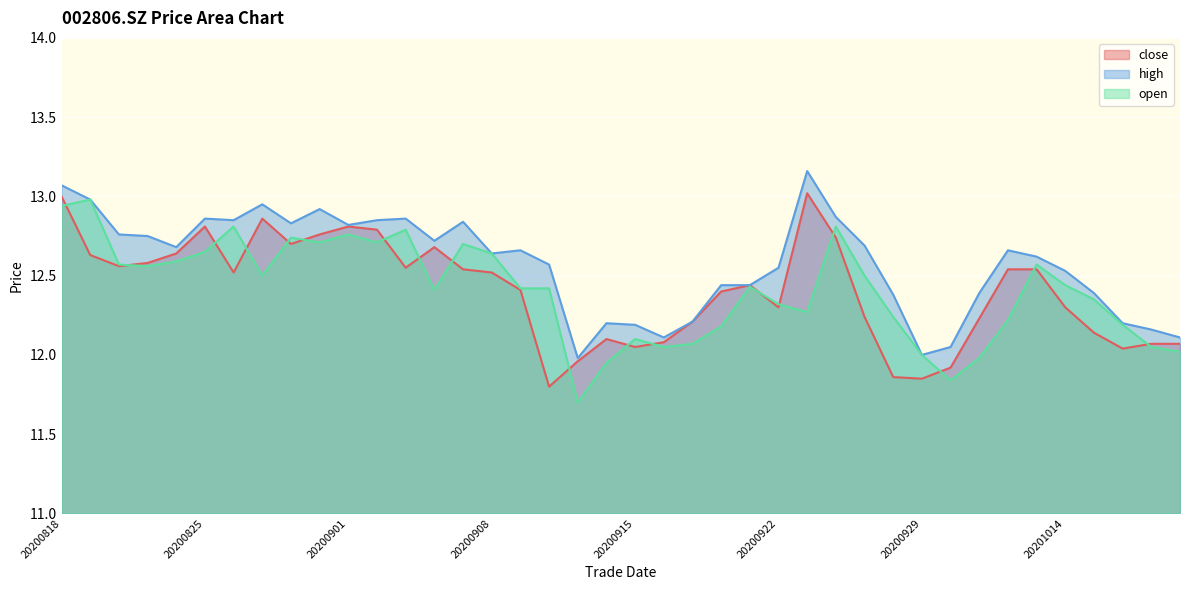

What is the value of the high point at the 5th from the left?

12.7